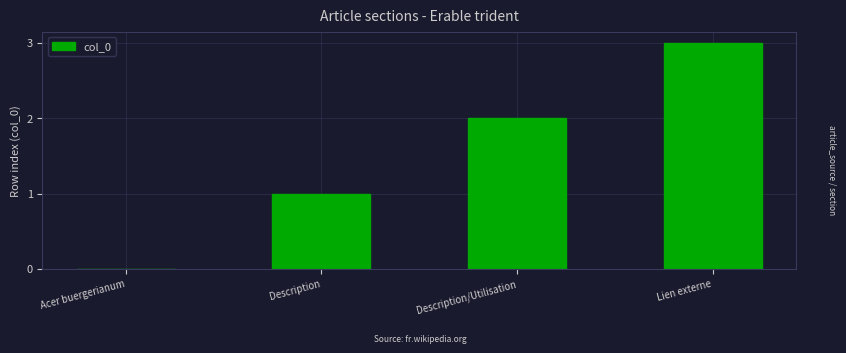

Where is the data nearest to the value 1?

Description